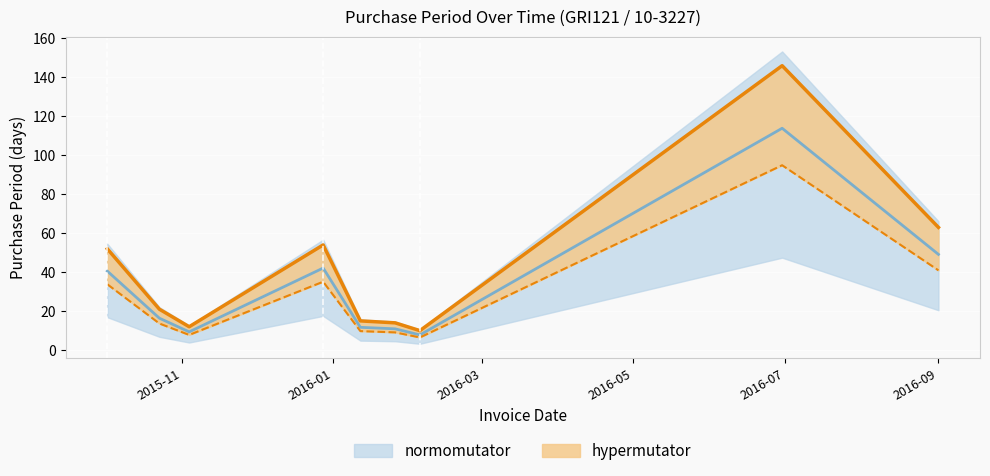

Where is the data nearest to the value 60?

2016-09